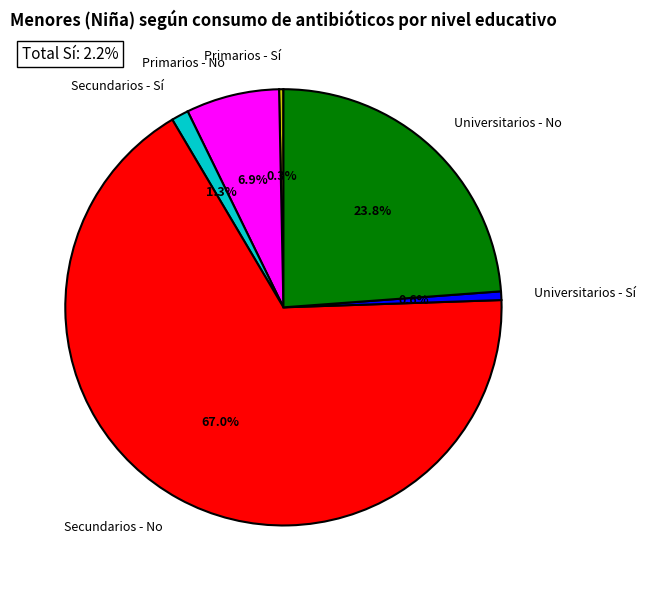

To the nearest percent, what percentage of the pie is Secundarios - No?

67%